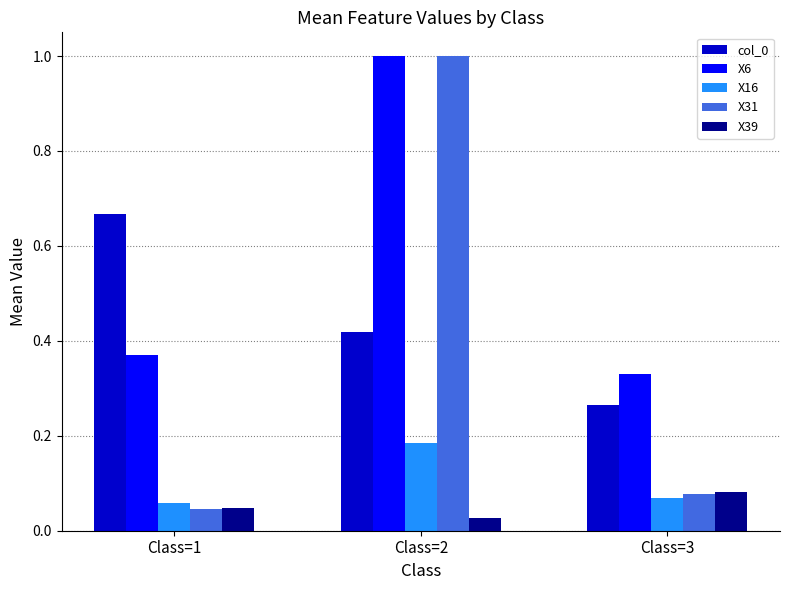

Rank the categories by col_0 value from lowest to highest.

Class=3, Class=2, Class=1